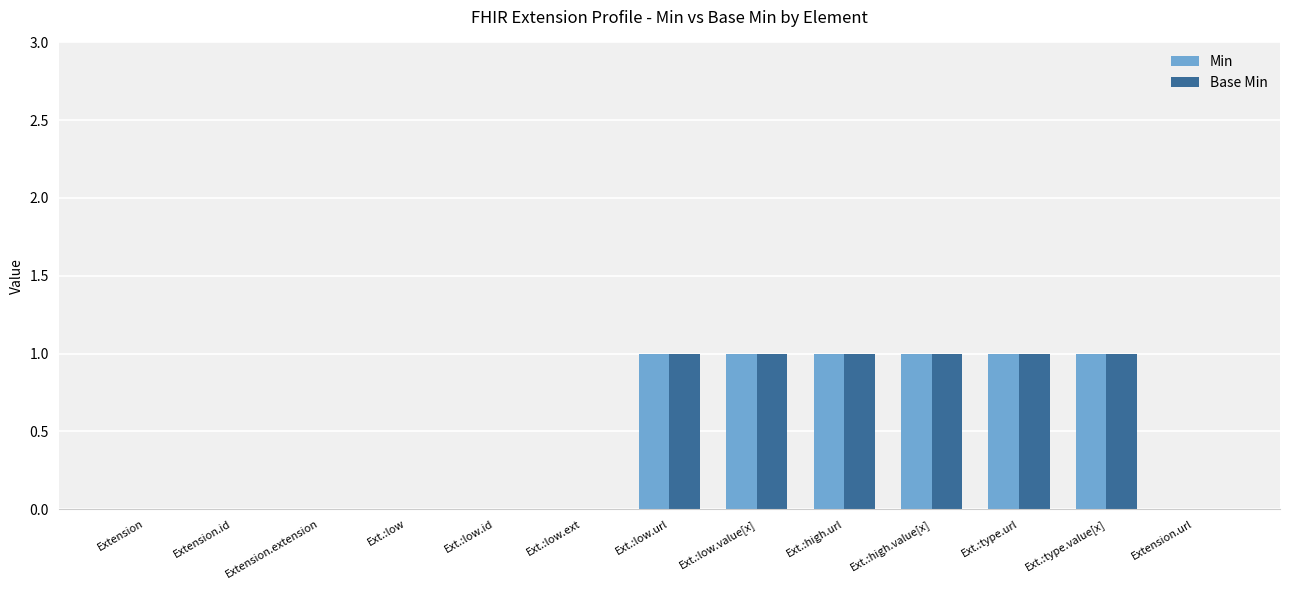

How many groups of bars are there?

13